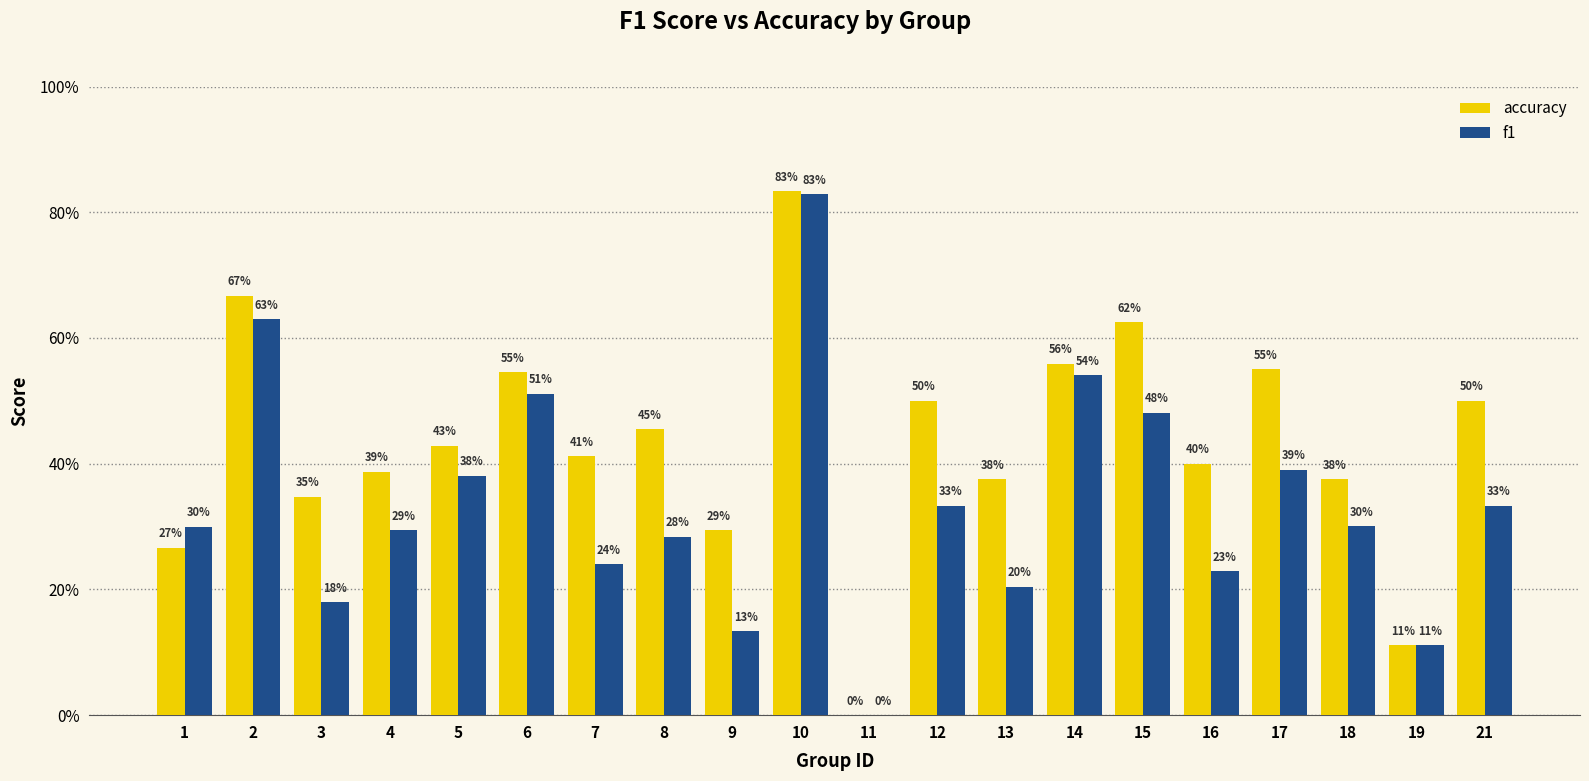

Reading left to right, extract all data points from this chart.

accuracy: 0.3	0.7	0.3	0.4	0.4	0.5	0.4	0.5	0.3	0.8	0.0	0.5	0.4	0.6	0.6	0.4	0.6	0.4	0.1	0.5
f1: 0.3	0.6	0.2	0.3	0.4	0.5	0.2	0.3	0.1	0.8	0.0	0.3	0.2	0.5	0.5	0.2	0.4	0.3	0.1	0.3